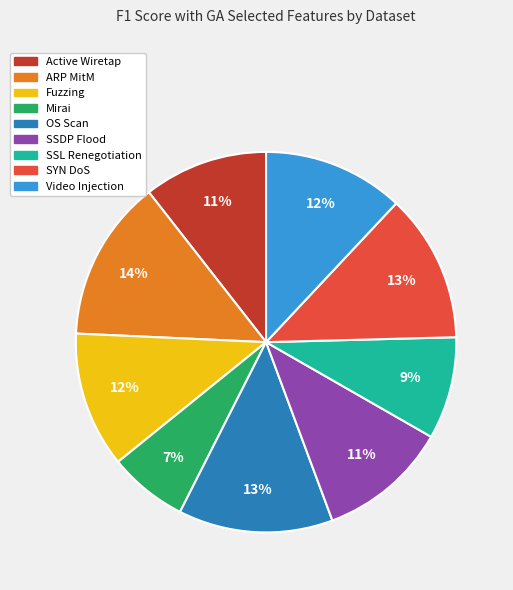

Do Active Wiretap and Video Injection together represent more than half of the pie?

No